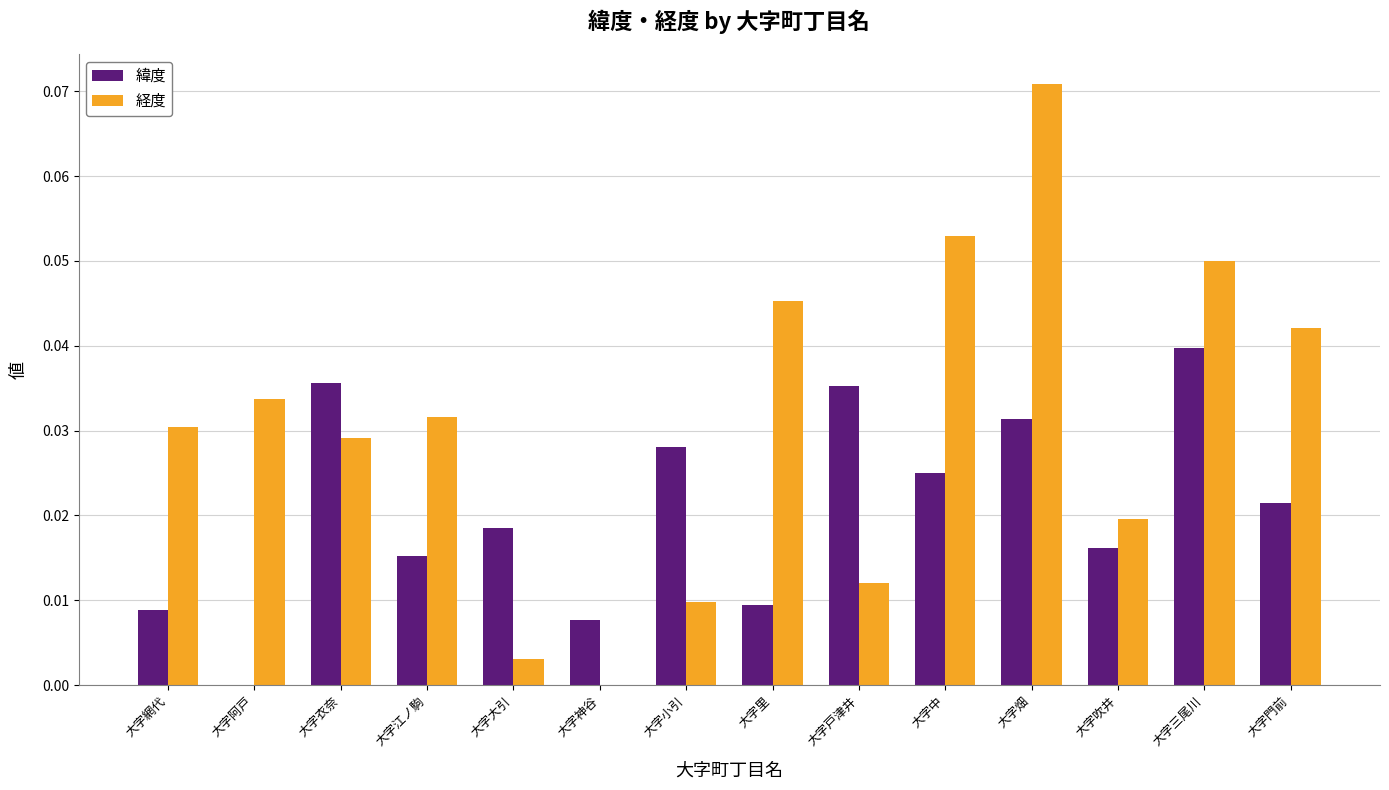

At which label does 経度 reach its peak?

大字畑